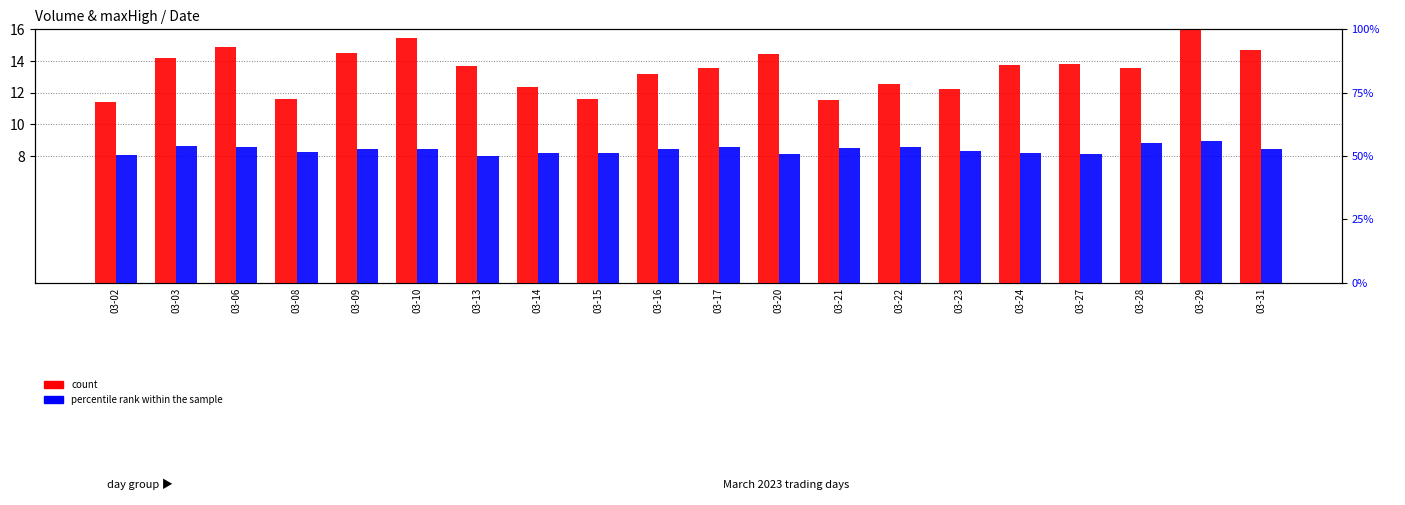

At which category is the sum across all series the highest?

03-29